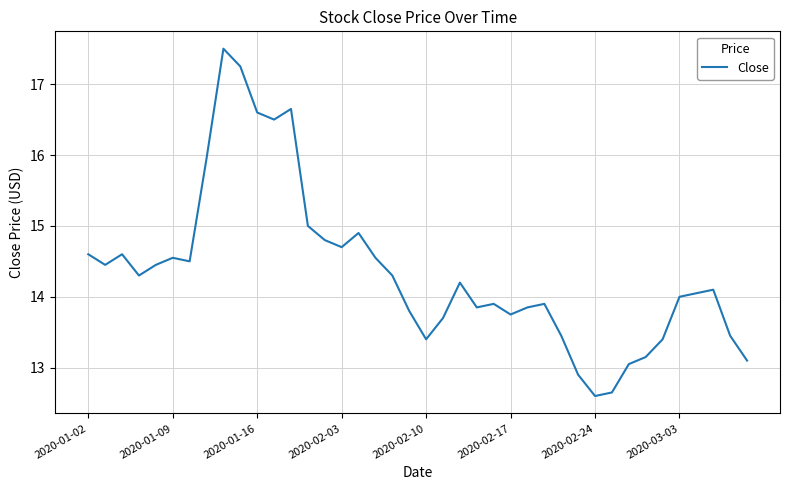

How many interior local peaks (higher than both neighbors) does the data have?

9